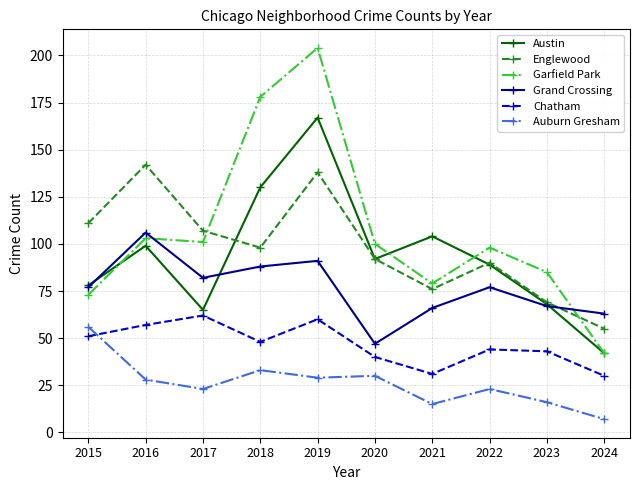

Which series has the largest total across all categories?

Garfield Park